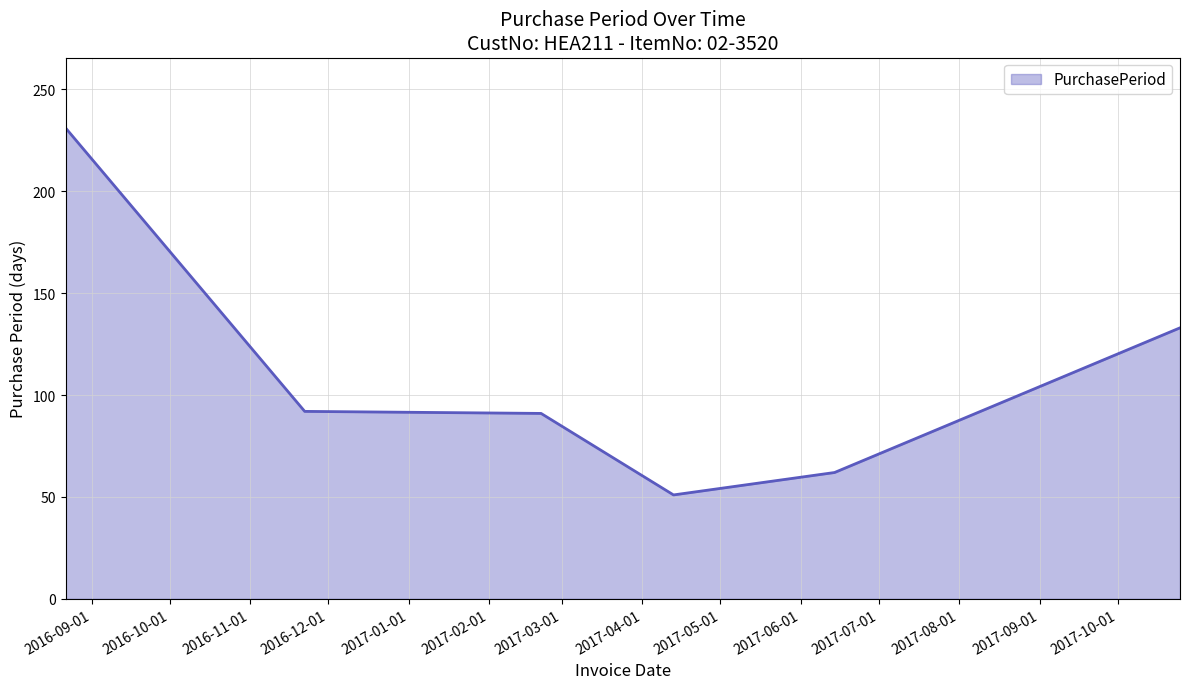

What is the smallest value displayed?

51